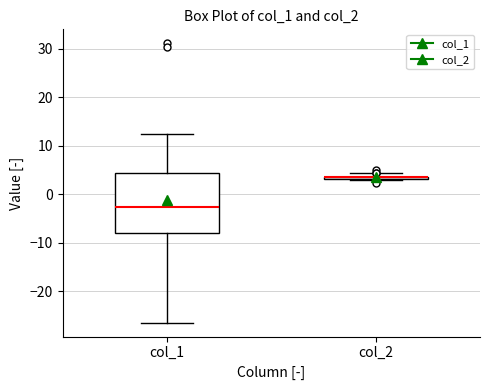

Where does the median line of the box for col_1 sit on the y-axis? The values are not printed on the chart, so give them approximately, as read against the axis.

-3